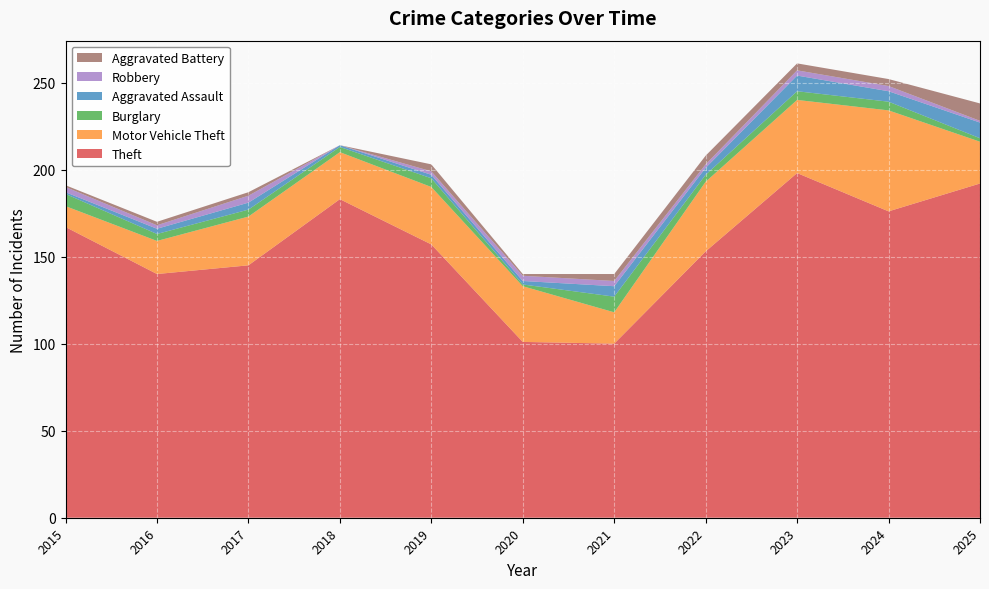

Reading right to left, transcribe all the data shown in this chart.

Theft: 192	176	198	153	100	101	157	183	145	140	167
Motor Vehicle Theft: 24	58	42	40	18	32	33	27	28	19	12
Burglary: 2	5	5	4	9	1	5	3	4	4	7
Aggravated Assault: 9	6	9	4	6	2	2	1	4	3	1
Robbery: 1	3	3	2	3	3	2	0	4	2	3
Aggravated Battery: 10	4	4	5	4	1	4	0	2	2	1